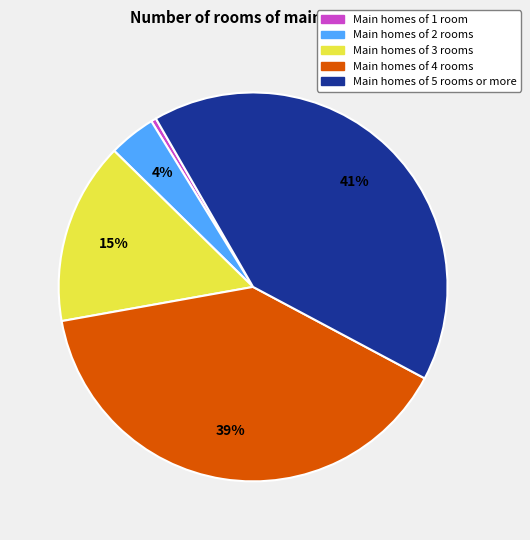

To the nearest percent, what is the average slice percentage?

20%